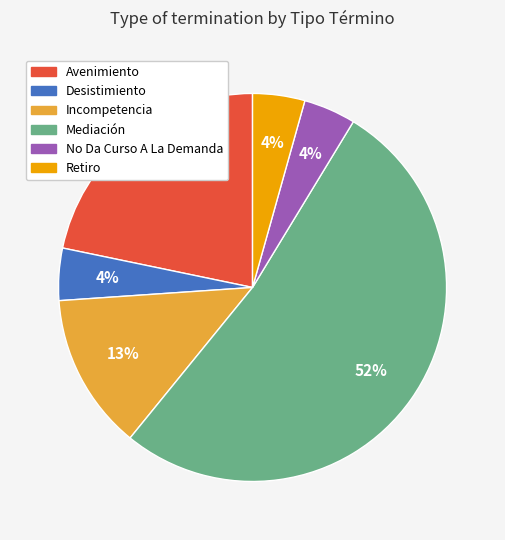

Approximately how many times larger is the value at No Da Curso A La Demanda compared to Retiro?

1.0